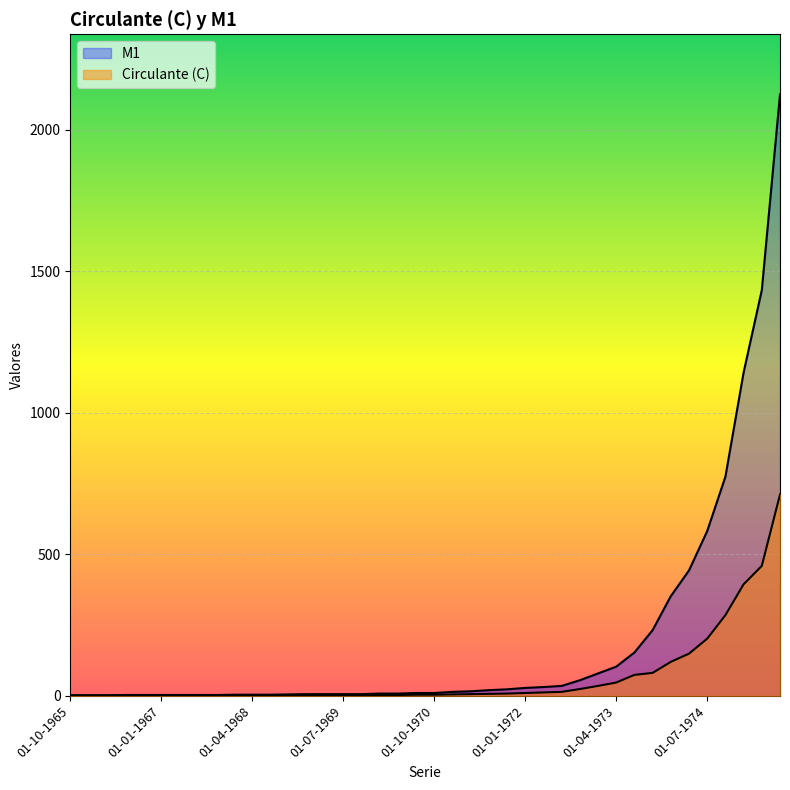

What is the label of the 9th point from the left?

01-10-1967